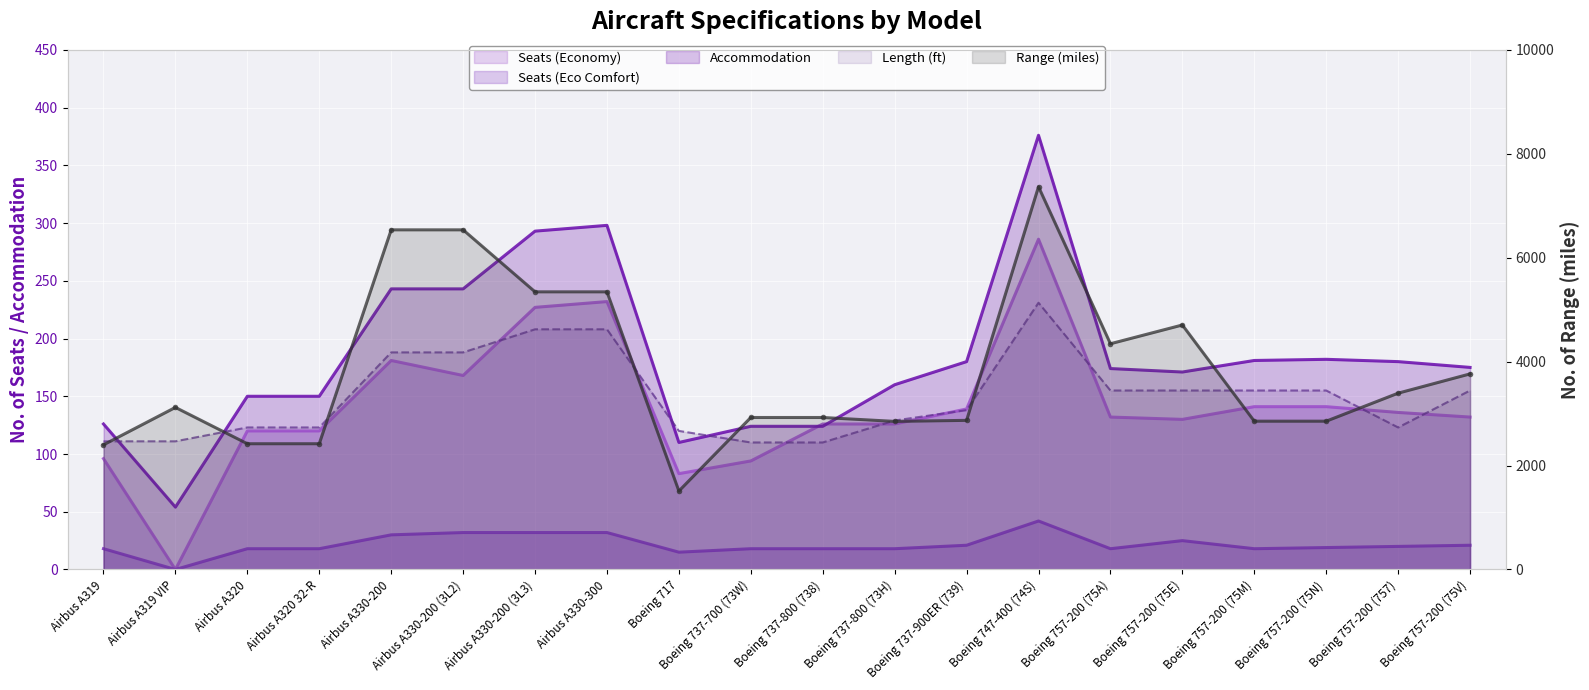

Where is Length (ft) nearest to the value 170?

Boeing 757-200 (75A)